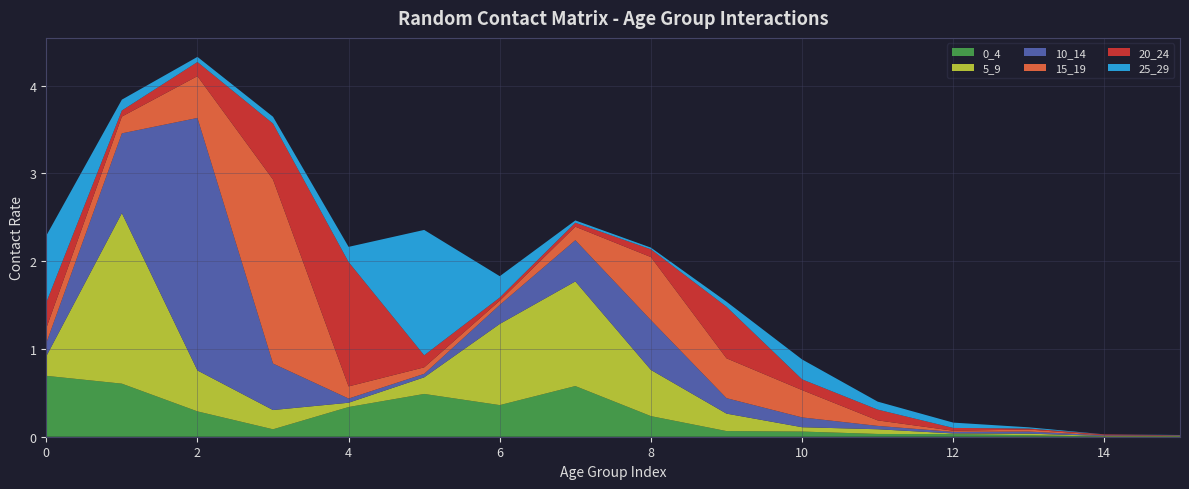

Reading left to right, list all the values displayed in this chart.

0_4: 0.7	0.6	0.3	0.1	0.3	0.5	0.4	0.6	0.2	0.1	0.1	0.0	0.0	0.0	0.0	0.0
5_9: 0.2	1.9	0.5	0.2	0.0	0.2	0.9	1.2	0.5	0.2	0.0	0.1	0.0	0.0	0.0	0.0
10_14: 0.2	0.9	2.9	0.5	0.0	0.0	0.2	0.5	0.6	0.2	0.1	0.0	0.0	0.0	0.0	0.0
15_19: 0.2	0.2	0.5	2.1	0.1	0.1	0.0	0.2	0.7	0.5	0.3	0.1	0.0	0.0	0.0	0.0
20_24: 0.3	0.1	0.2	0.6	1.4	0.1	0.0	0.0	0.1	0.6	0.1	0.1	0.0	0.0	0.0	0.0
25_29: 0.8	0.1	0.1	0.1	0.2	1.4	0.2	0.0	0.0	0.1	0.2	0.1	0.1	0.0	0.0	0.0